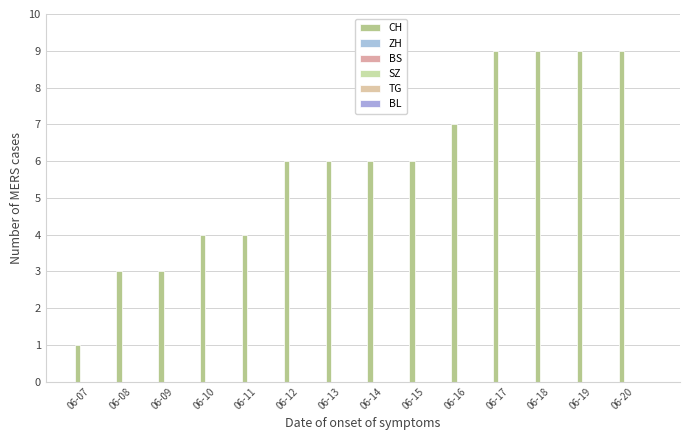

How many distinct data groups are displayed?

1